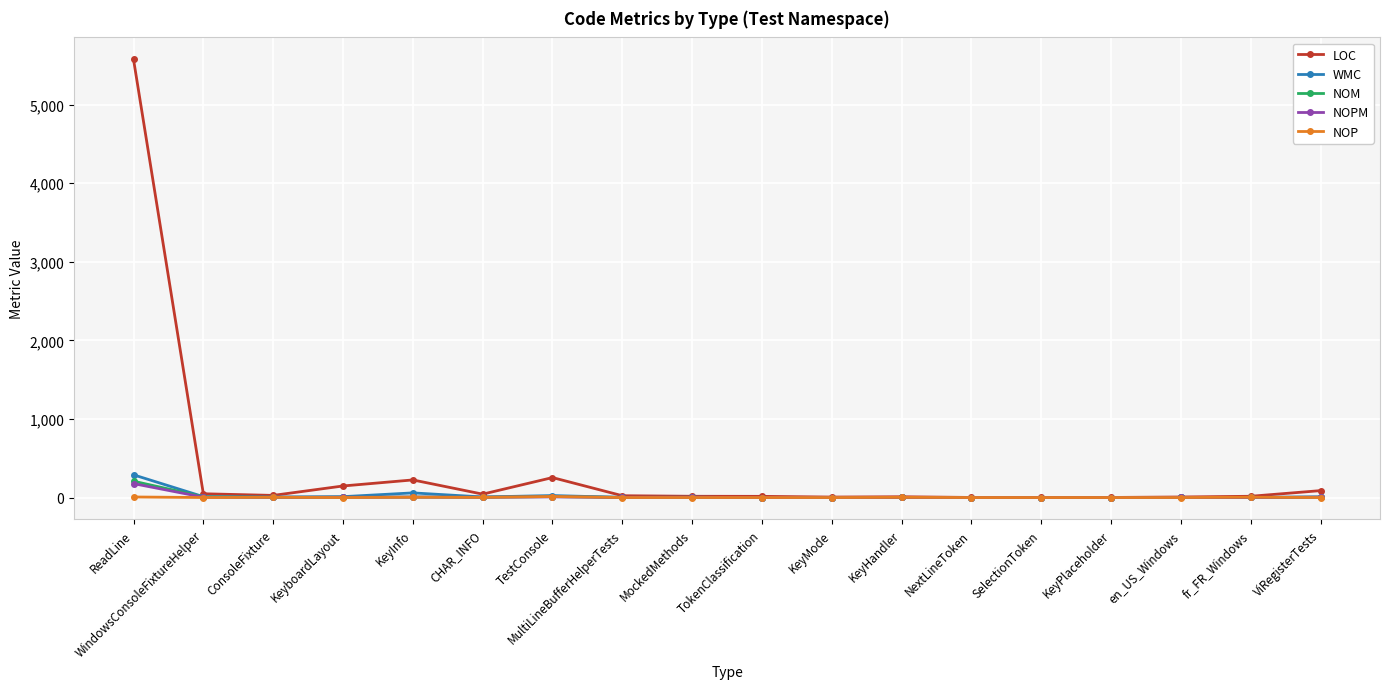

What are all the series names shown in the legend?

LOC, WMC, NOM, NOPM, NOP